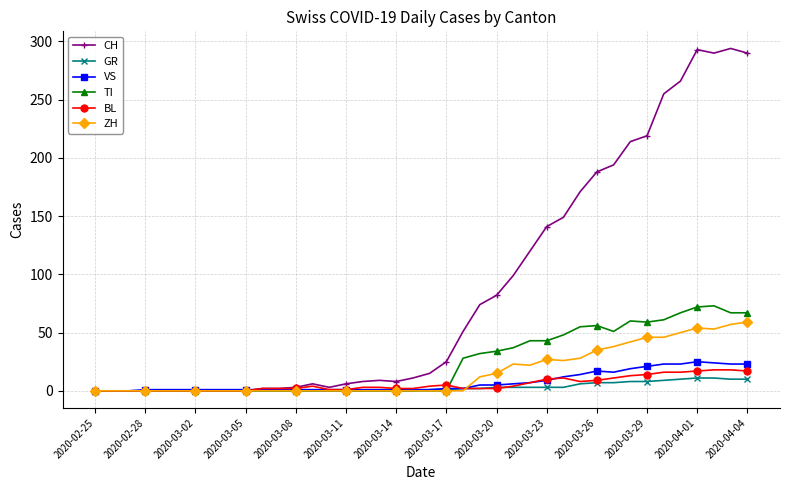

What is the value of the VS point at the 15th from the left?

1